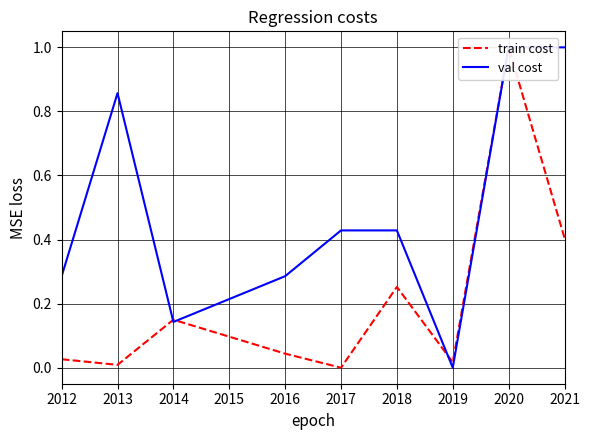

What is the greatest value displayed?

1.0